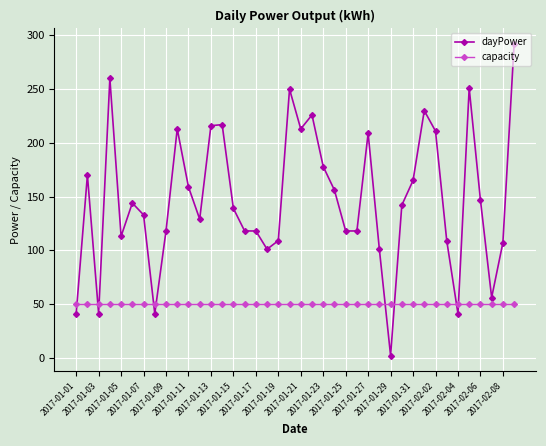

How many lines are shown in the chart?

2